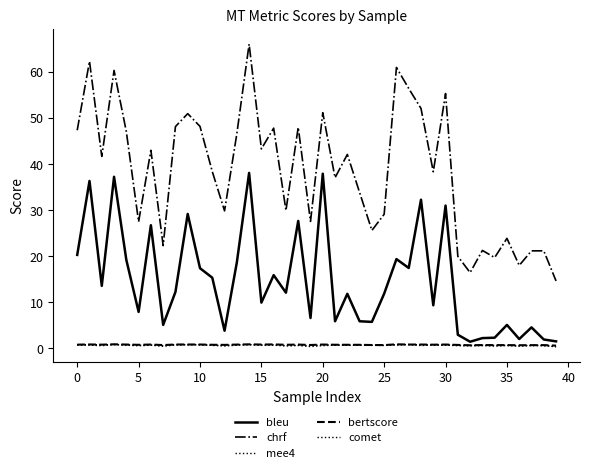

What is the minimum value for mee4?

0.4